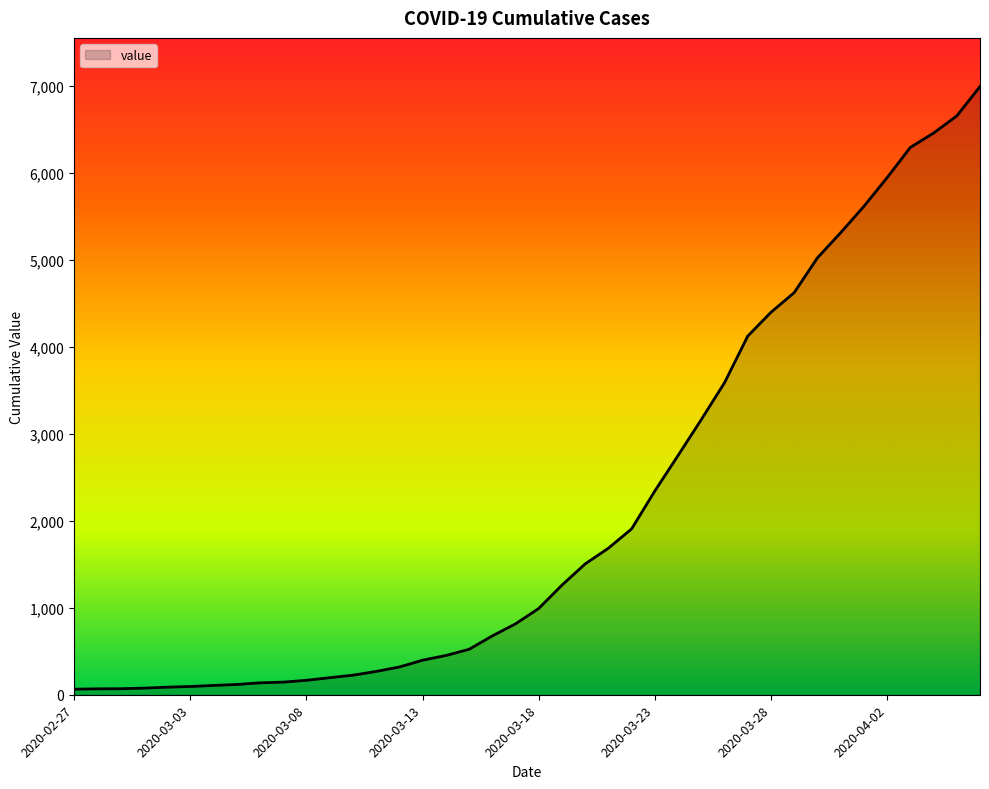

What is the average value?

2141